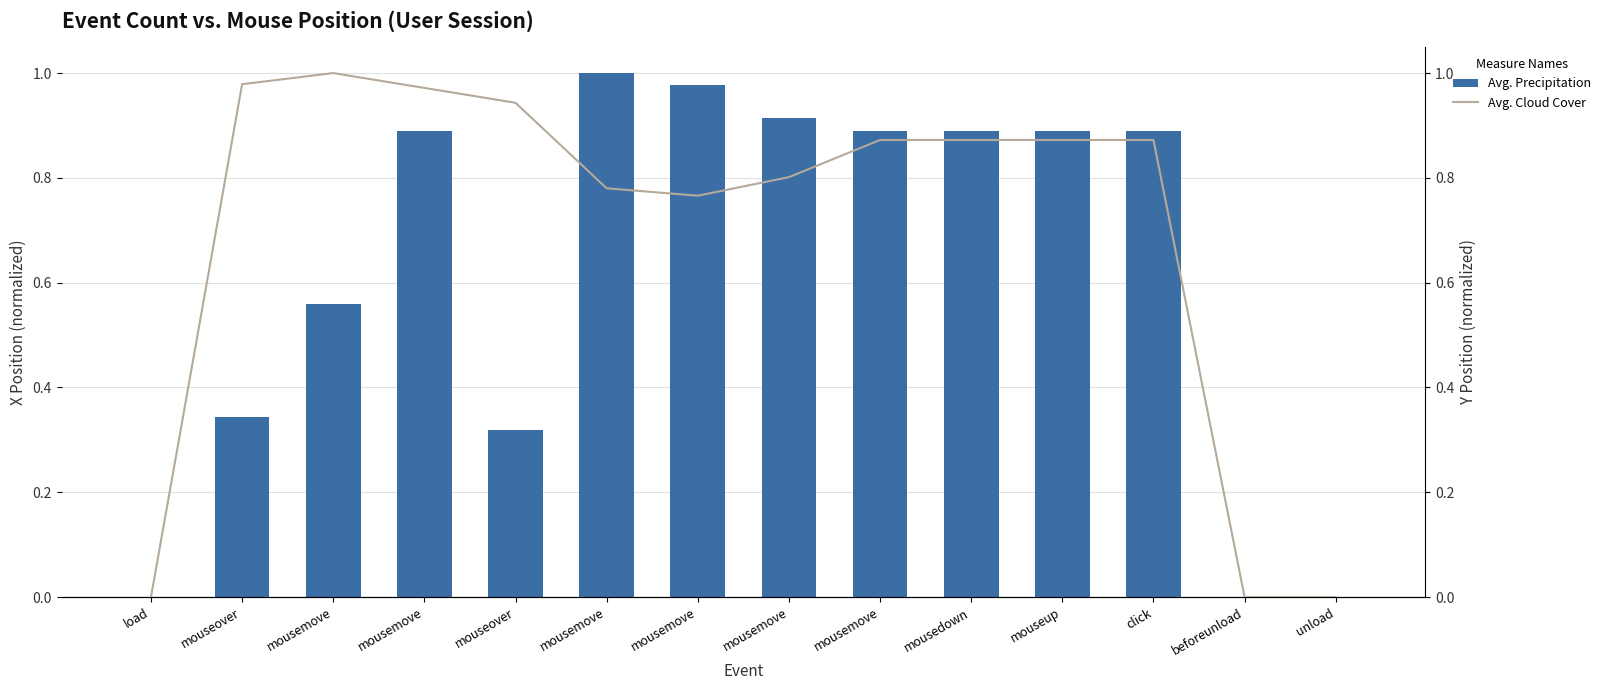

What is the difference between the maximum and second lowest values in the Avg. Cloud Cover series?

1.0